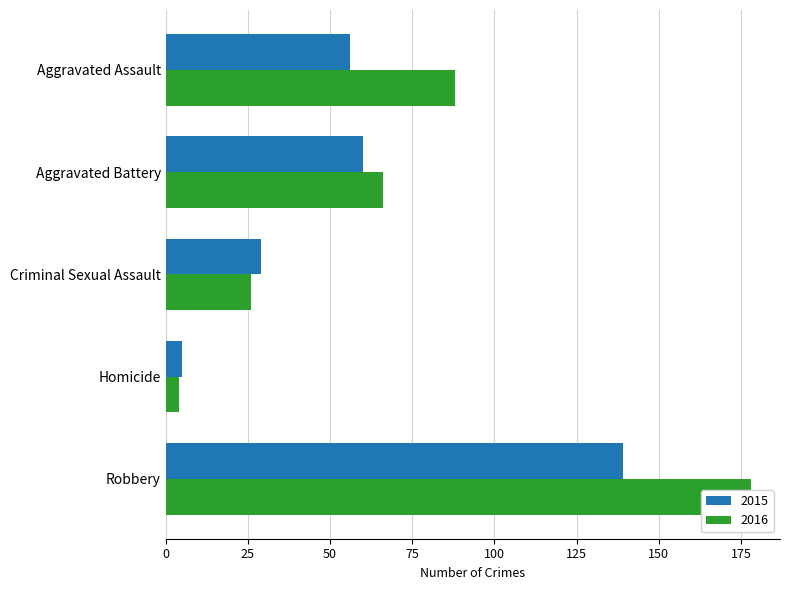

At which label is 2016 closest to 91?

Aggravated Assault